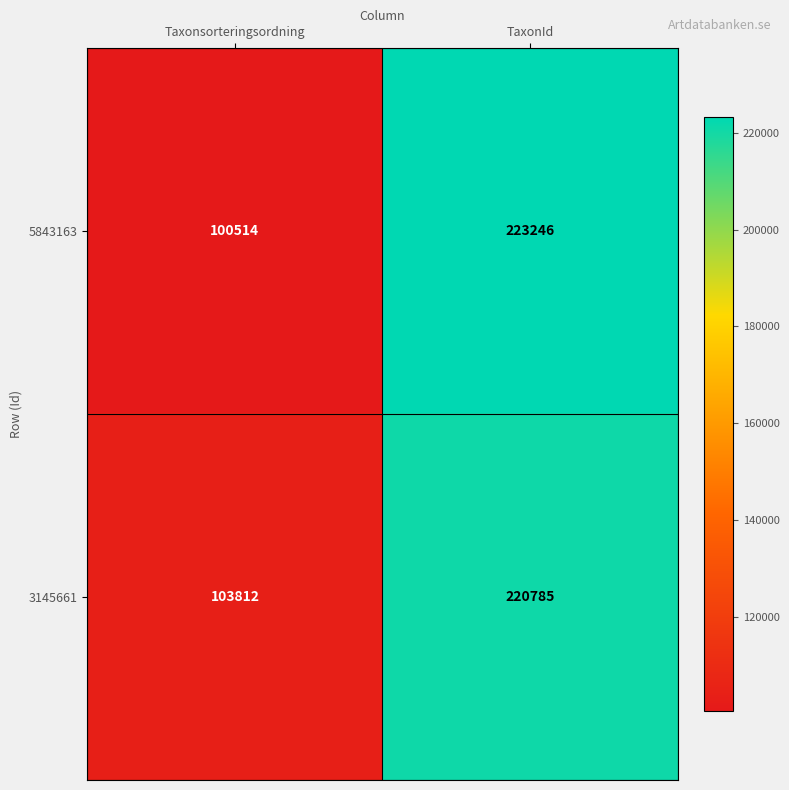

List the series in order of their overall mean, highest first.

3145661, 5843163